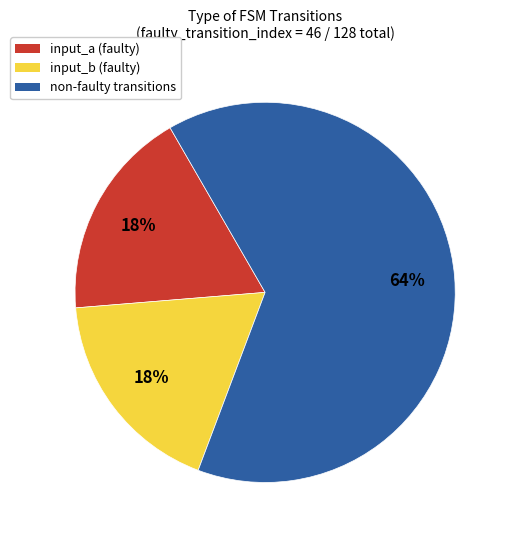

Is there any slice that represents more than half of the pie?

Yes